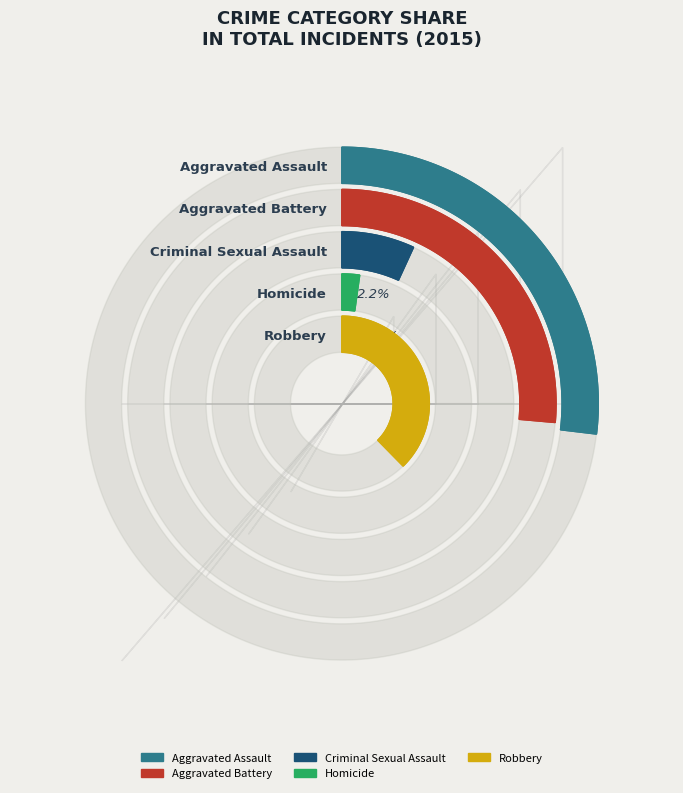

What is the smallest slice in the pie chart?

Homicide